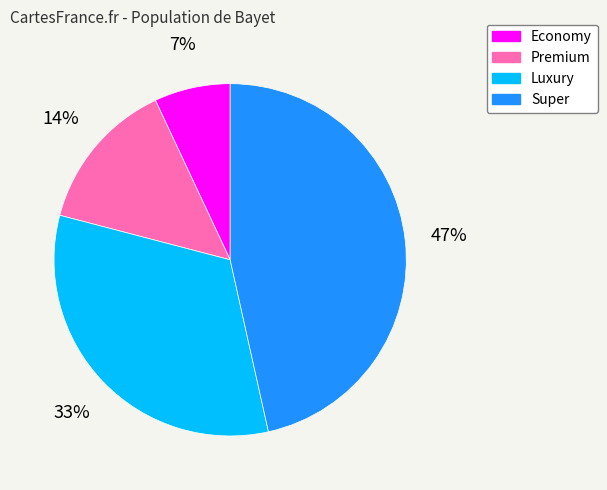

Is there any slice that represents more than half of the pie?

No